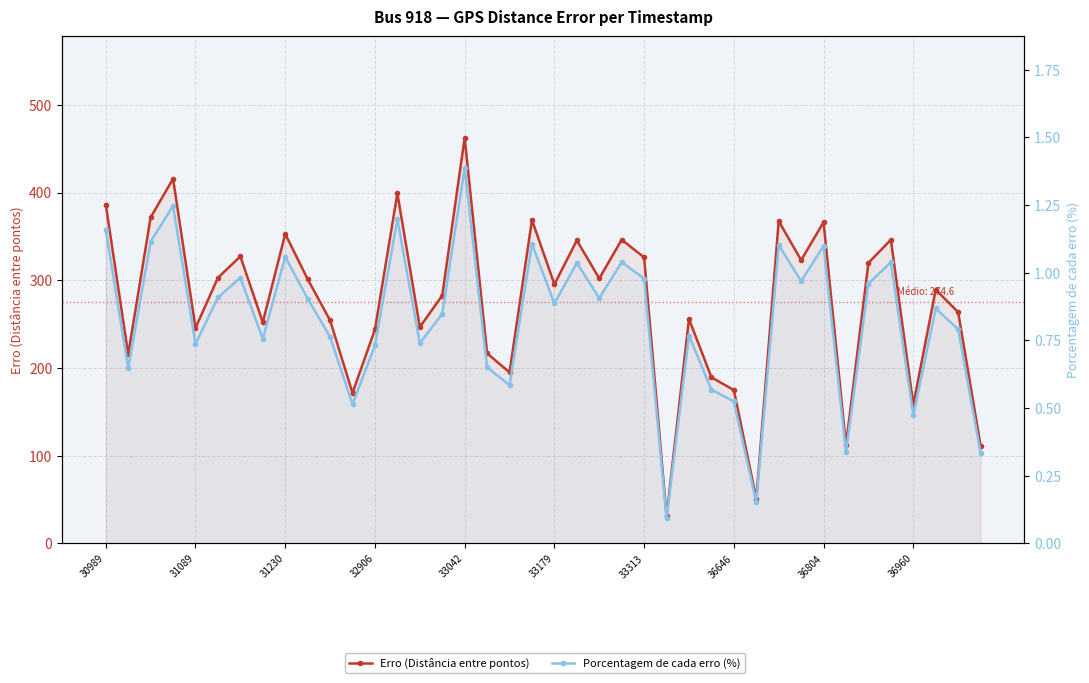

Is it true that Erro (Distância entre pontos) equals 424.6 at 15?

False